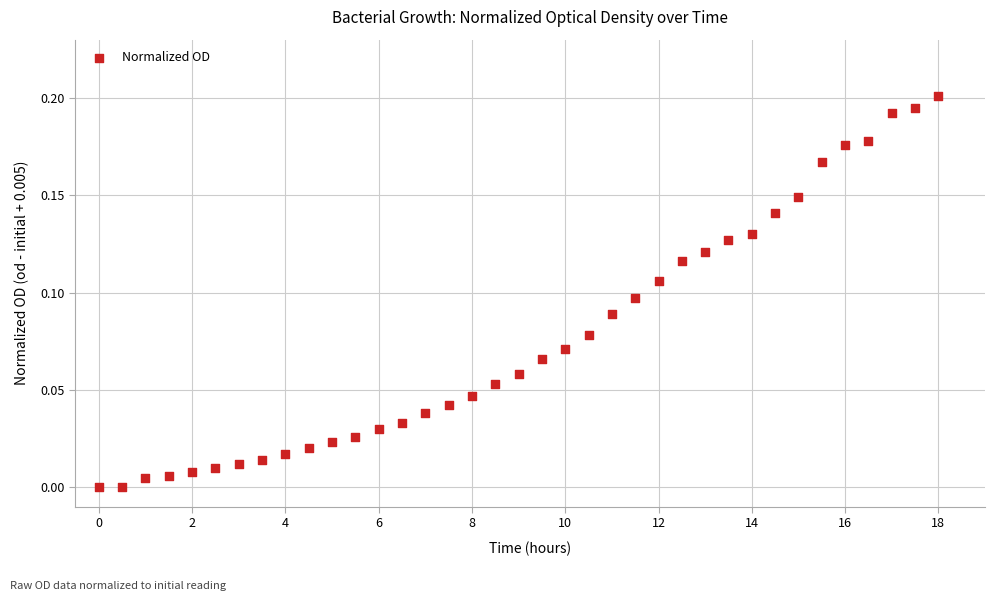

What is the range of X values (max minus min)?

18.0